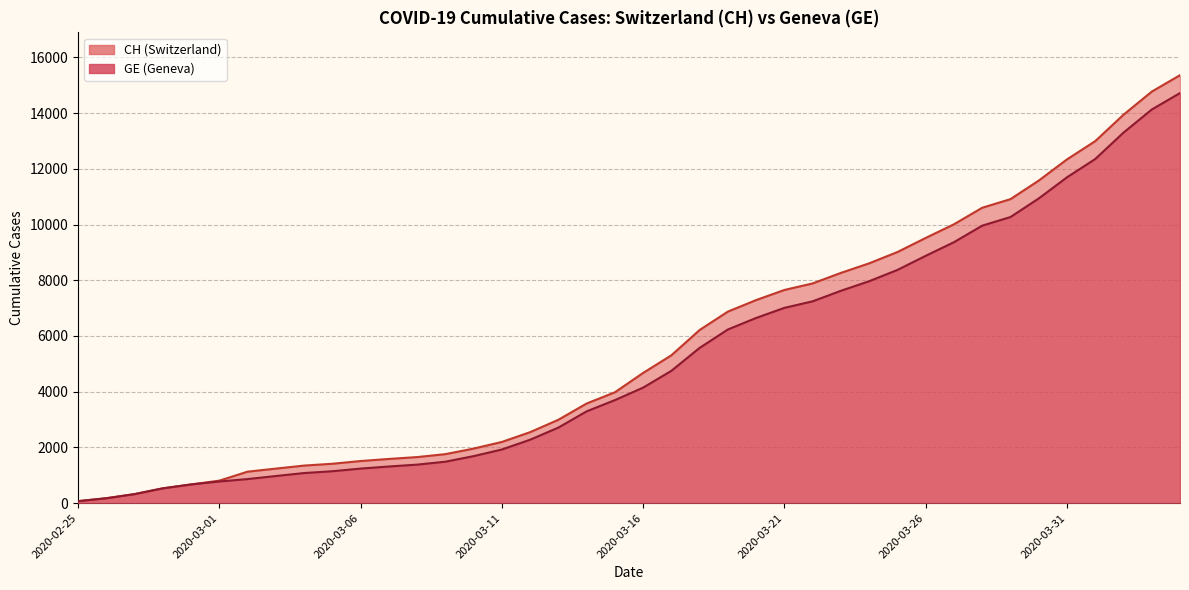

What position from the right is 2020-03-31?

5